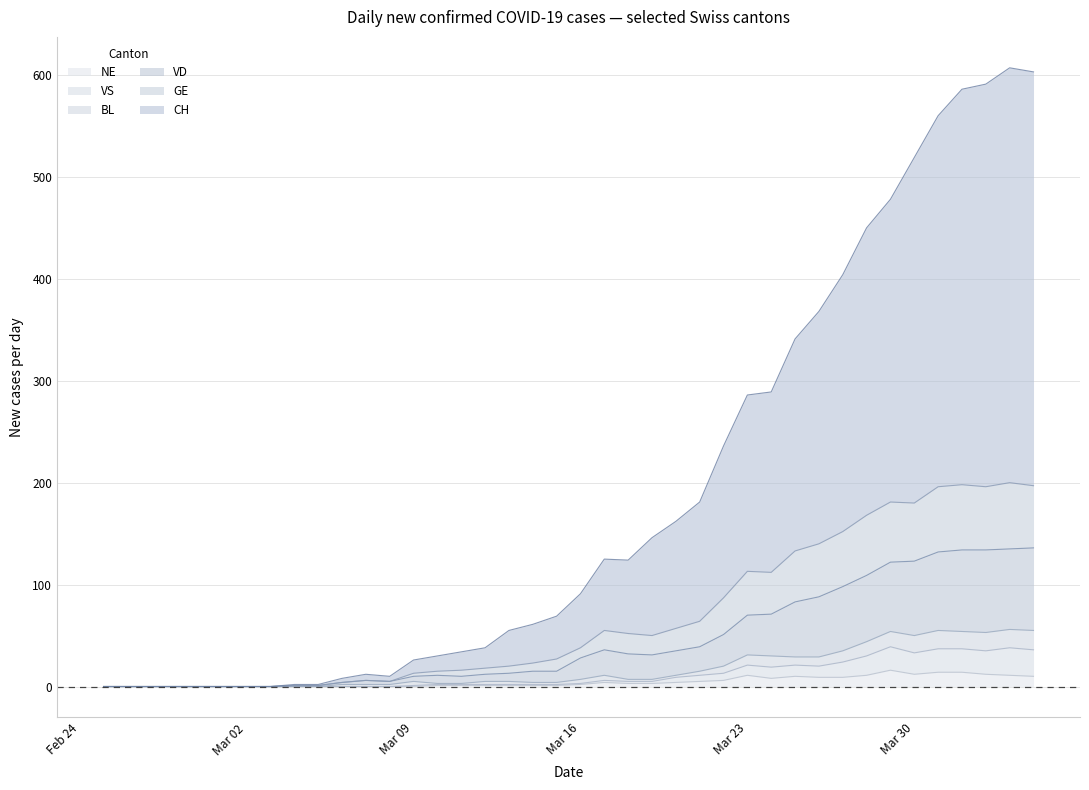

What is the label of the 37th point from the right?

2020-02-28